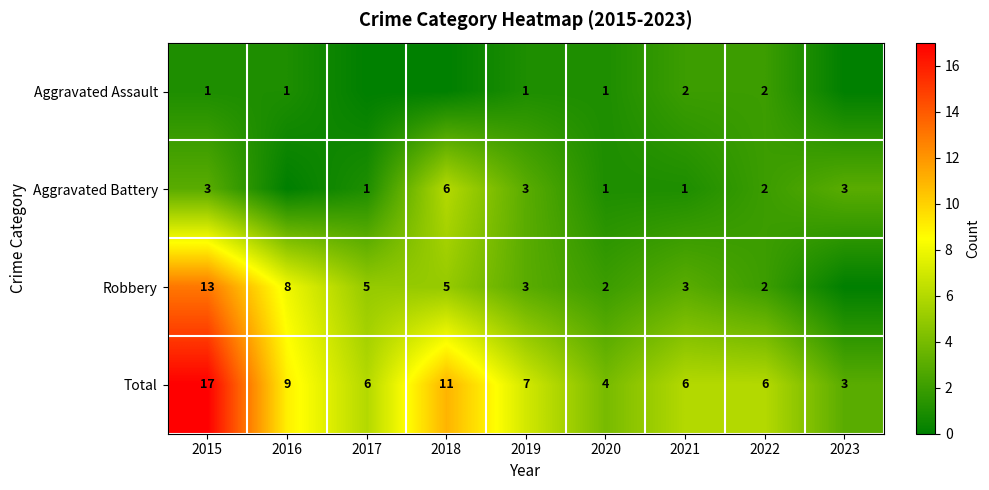

At how many categories does at least one series exceed 6?

4